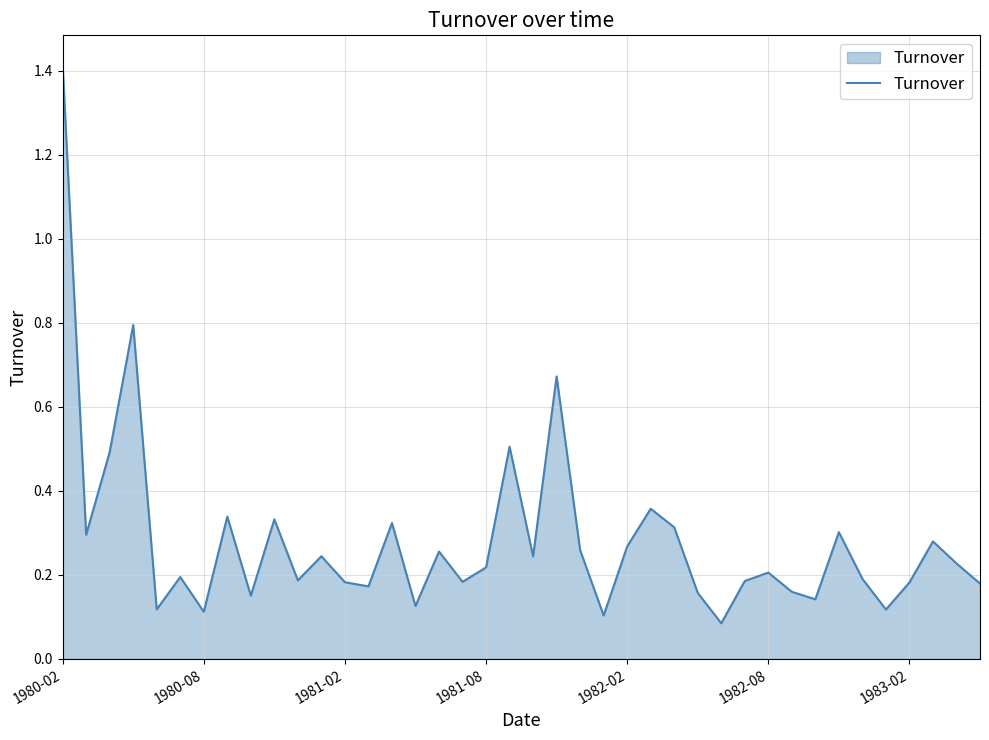

What is the greatest value displayed?

1.4